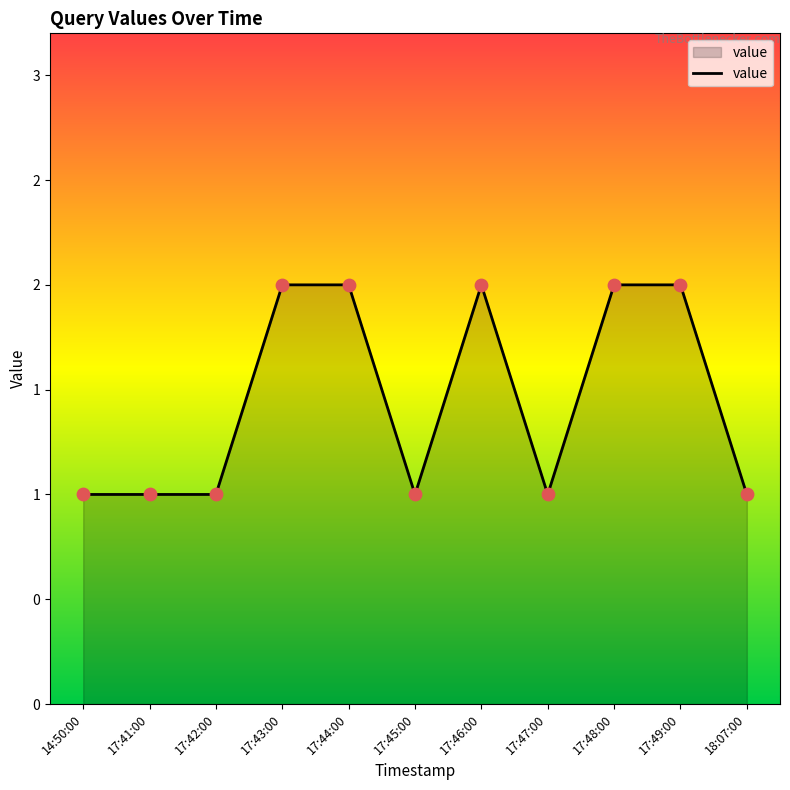

What is the ratio of the value at 17:42:00 to the value at 17:45:00?

1.0